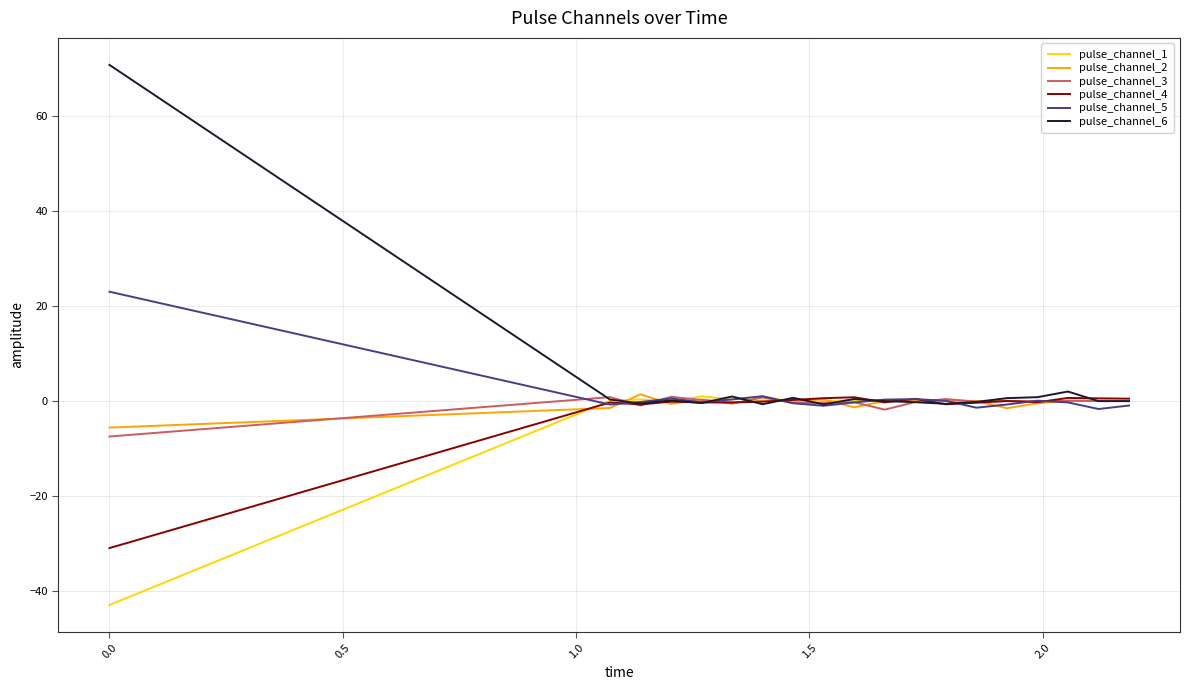

Which series has the widest spread of values?

pulse_channel_6